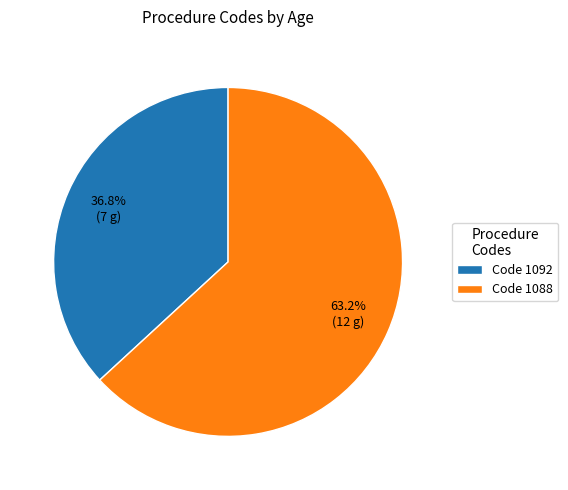

Does any single category account for the majority?

Yes